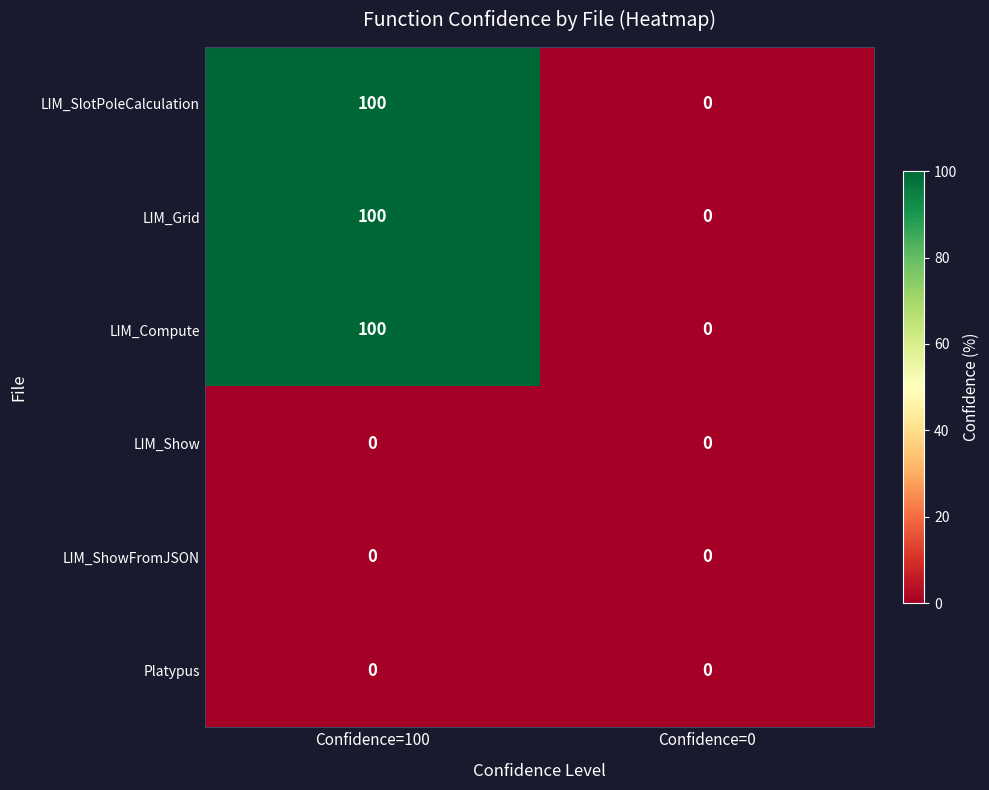

Read the LIM_SlotPoleCalculation value at Confidence=100, to the nearest 10.

100